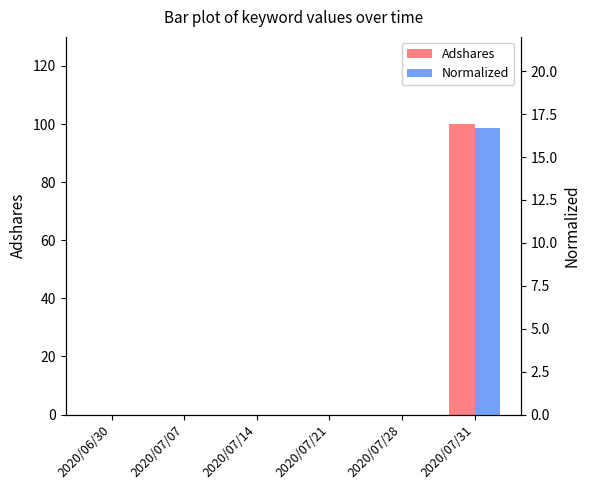

What is the sum of all Adshares values?

100.0